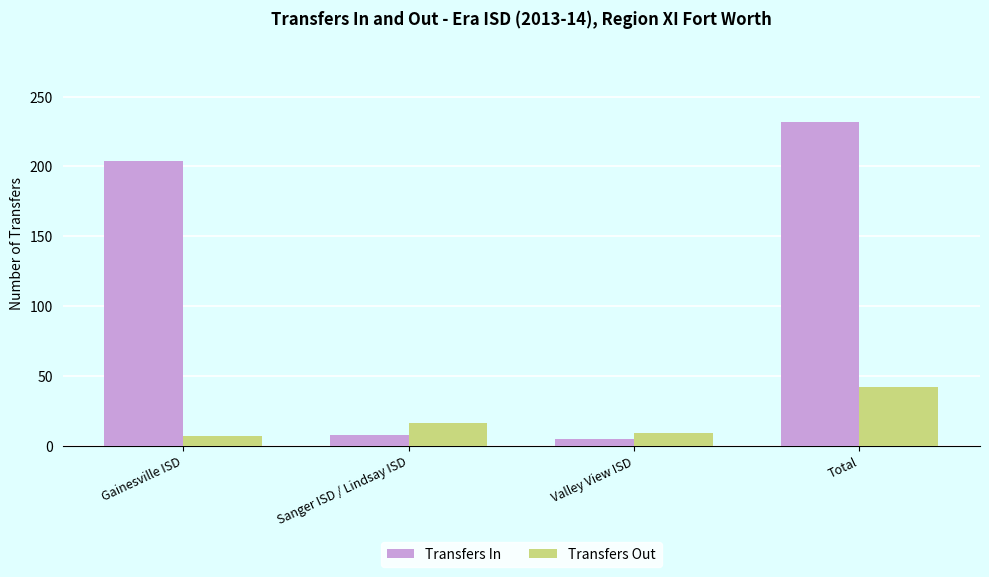

Which series has the widest spread of values?

Transfers In